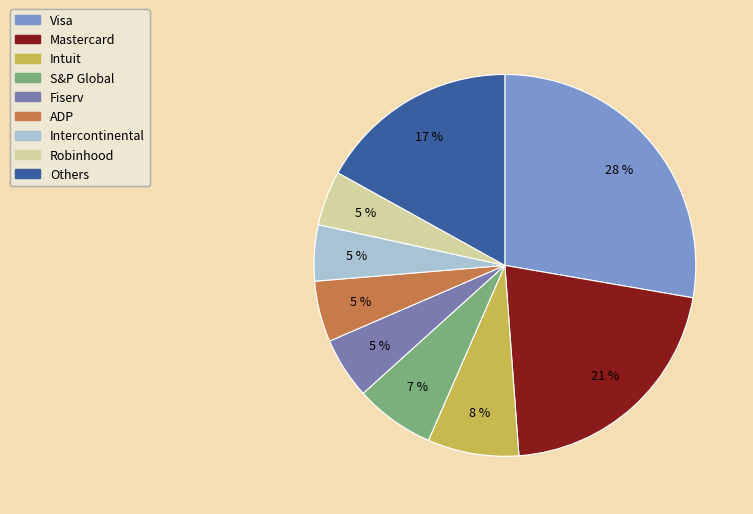

How many segments does this pie chart have?

9